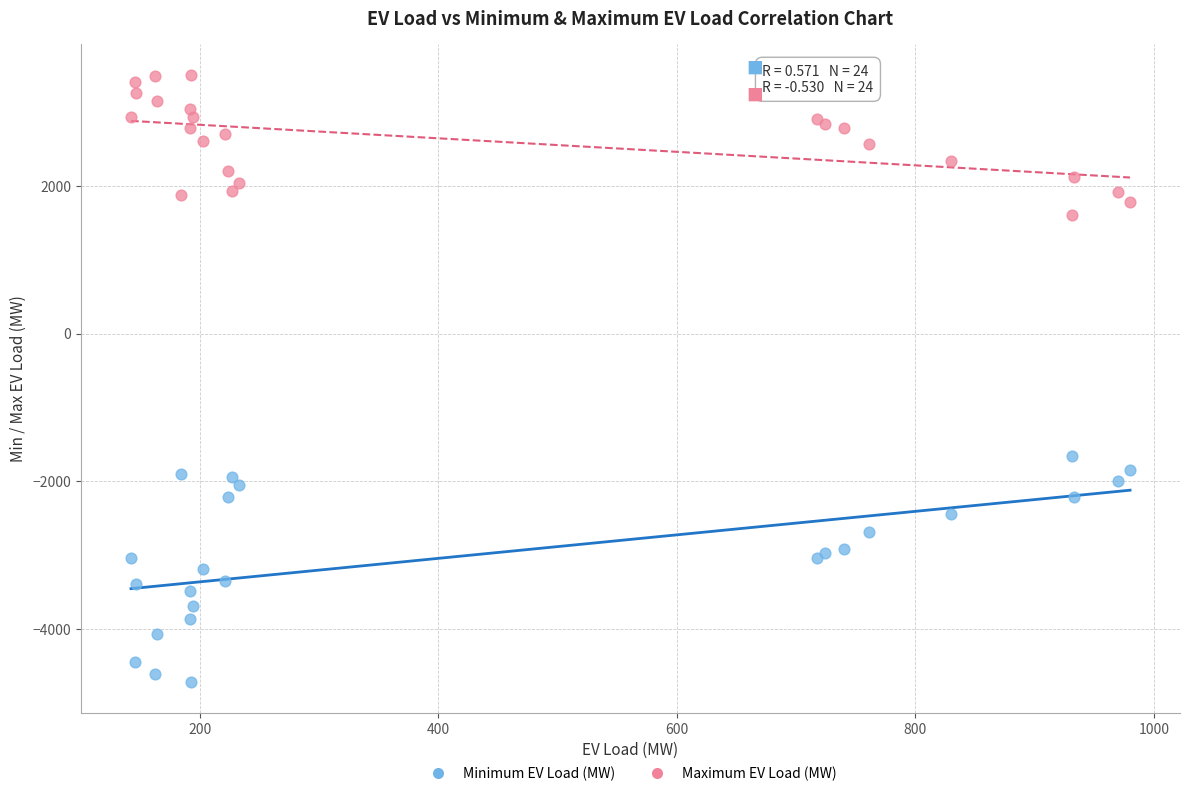

Across all series, what Y value is closest to -606?

-1664.3